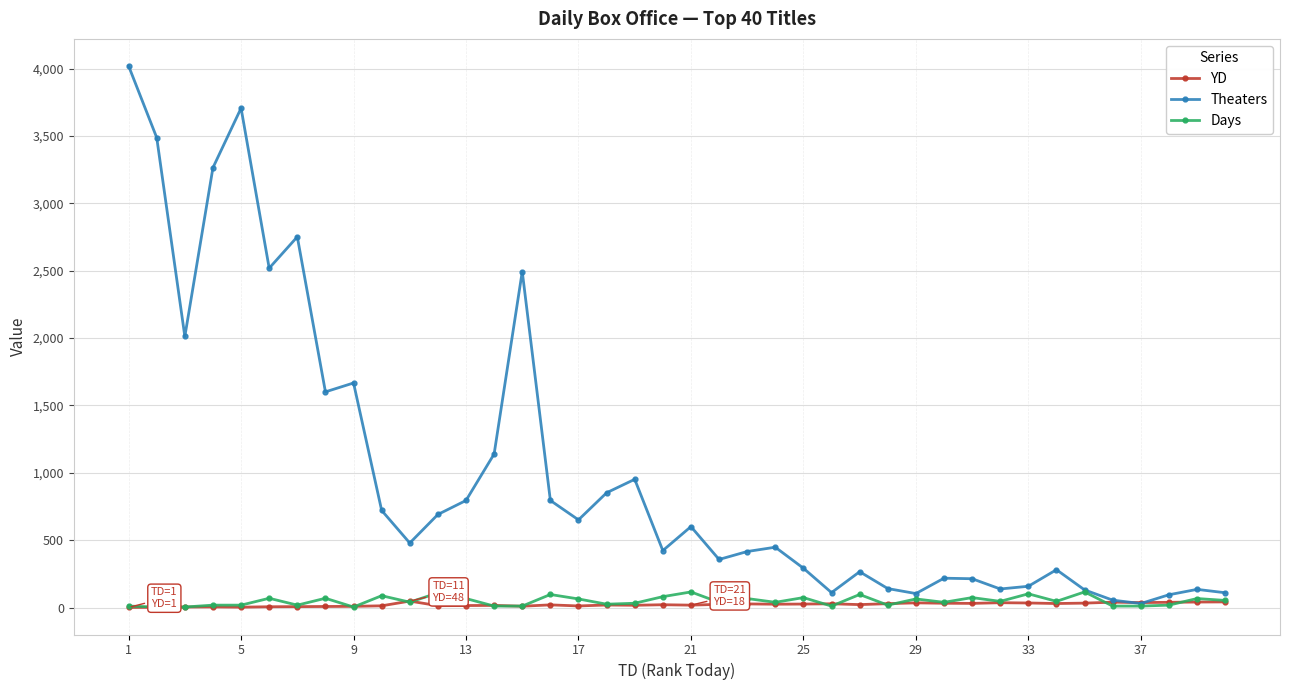

Which series has the largest total across all categories?

Theaters